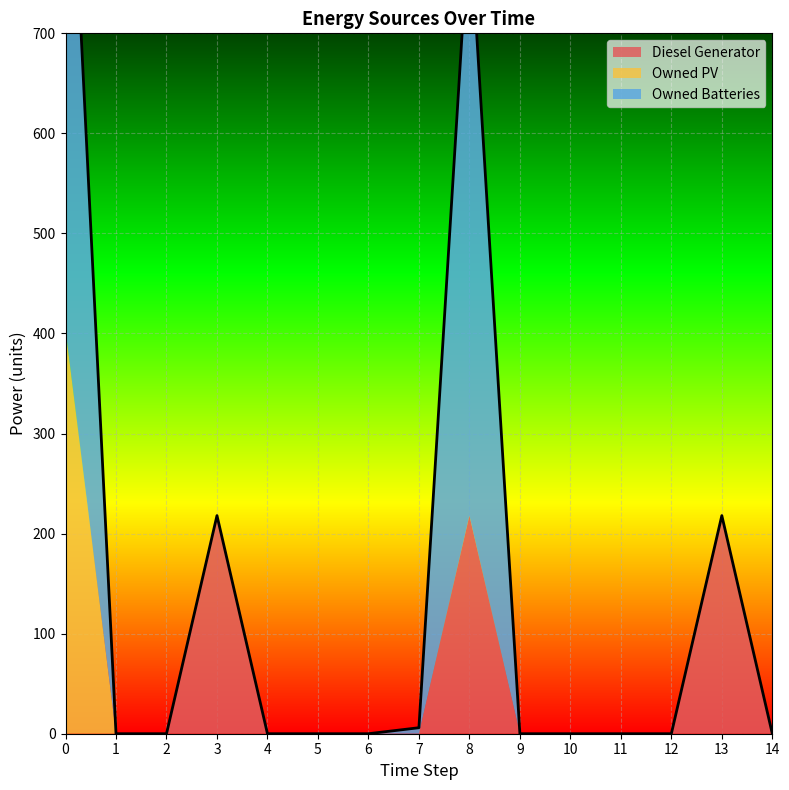

Rank the series by their average value, from highest to lowest.

Owned Batteries, Diesel Generator, Owned PV